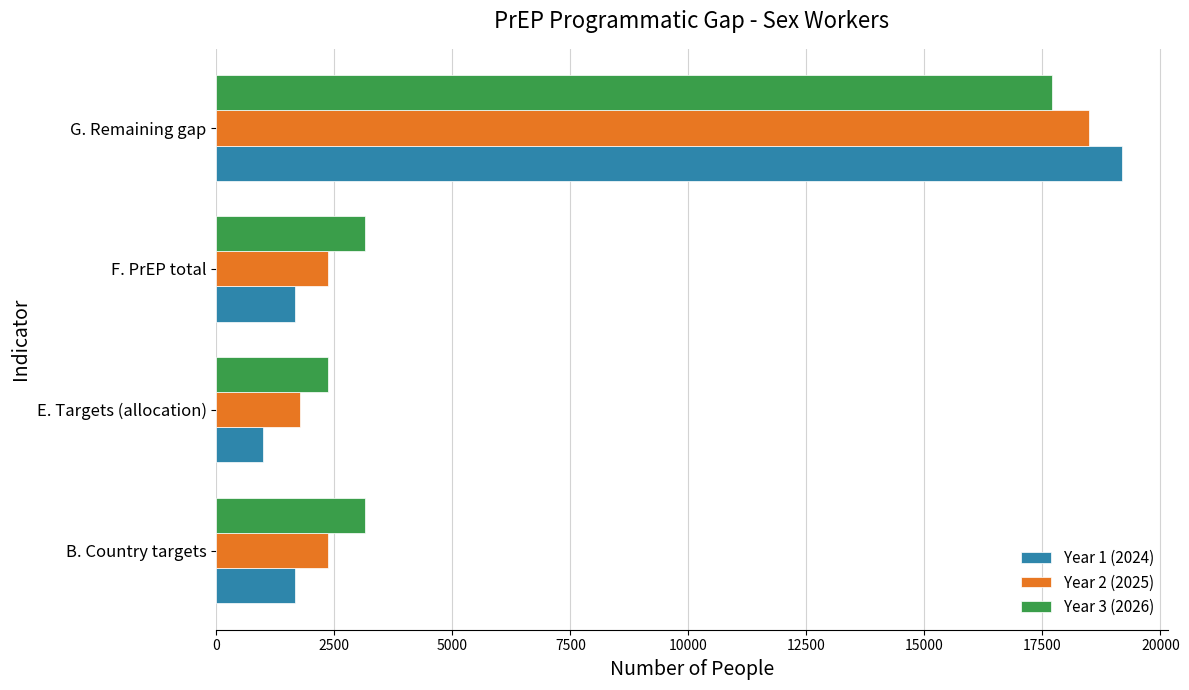

Is the value of Year 3 (2026) at G. Remaining gap greater than the value of Year 1 (2024) at F. PrEP total?

Yes